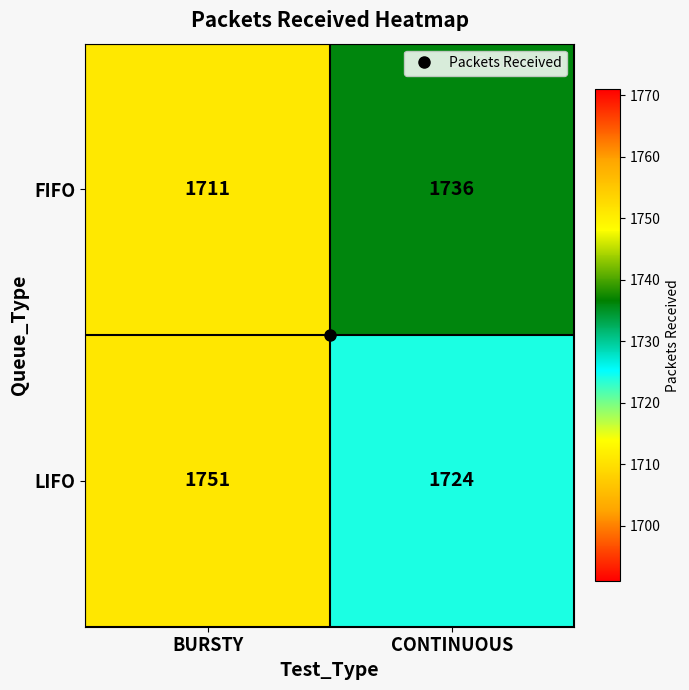

What is the average value of the LIFO series?

1738